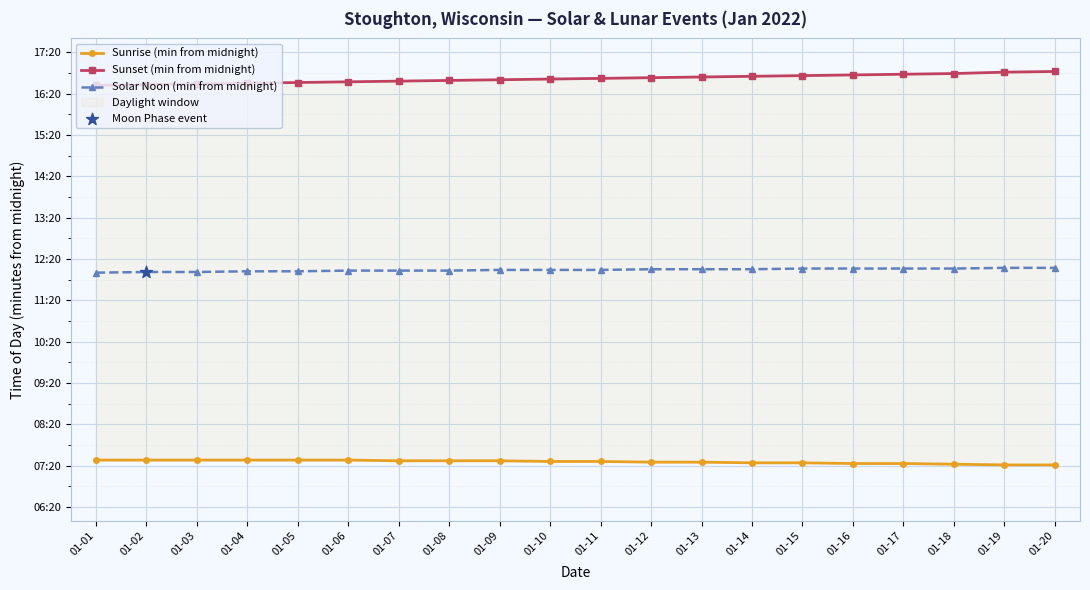

Which series contains the highest Y value?

Sunset (min from midnight)